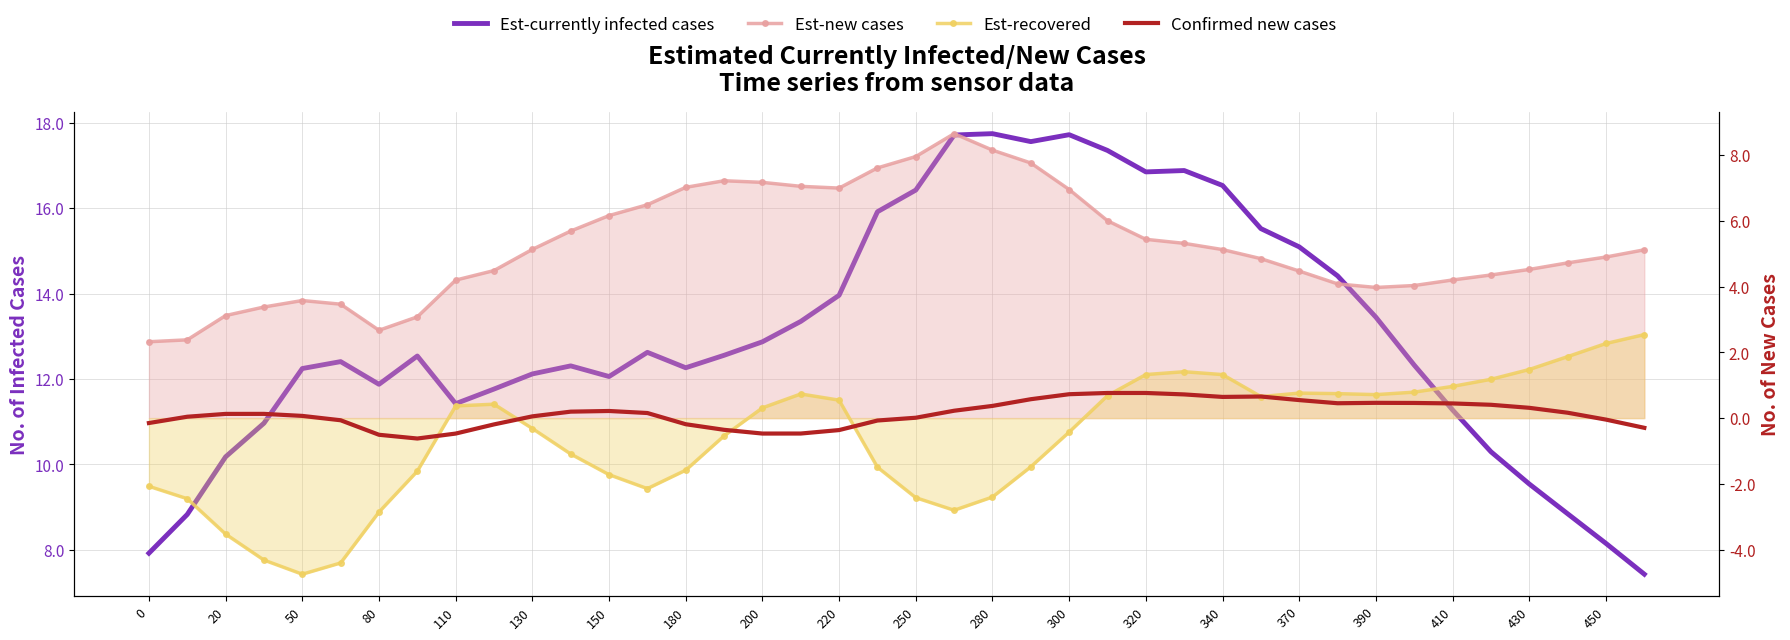

How many values in Confirmed new cases are above zero?

26